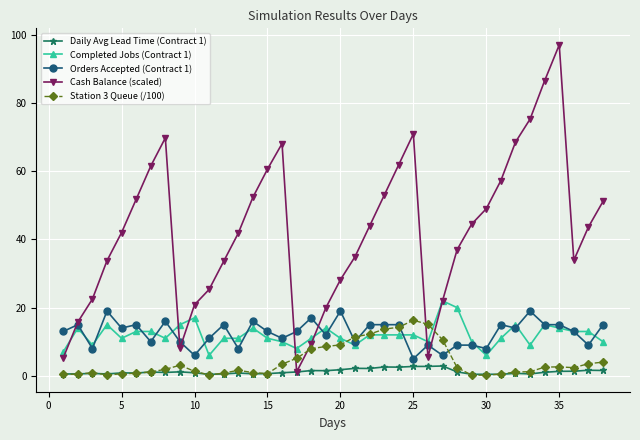

What is the value of the Cash Balance (scaled) point at the 23rd from the left?

53.0